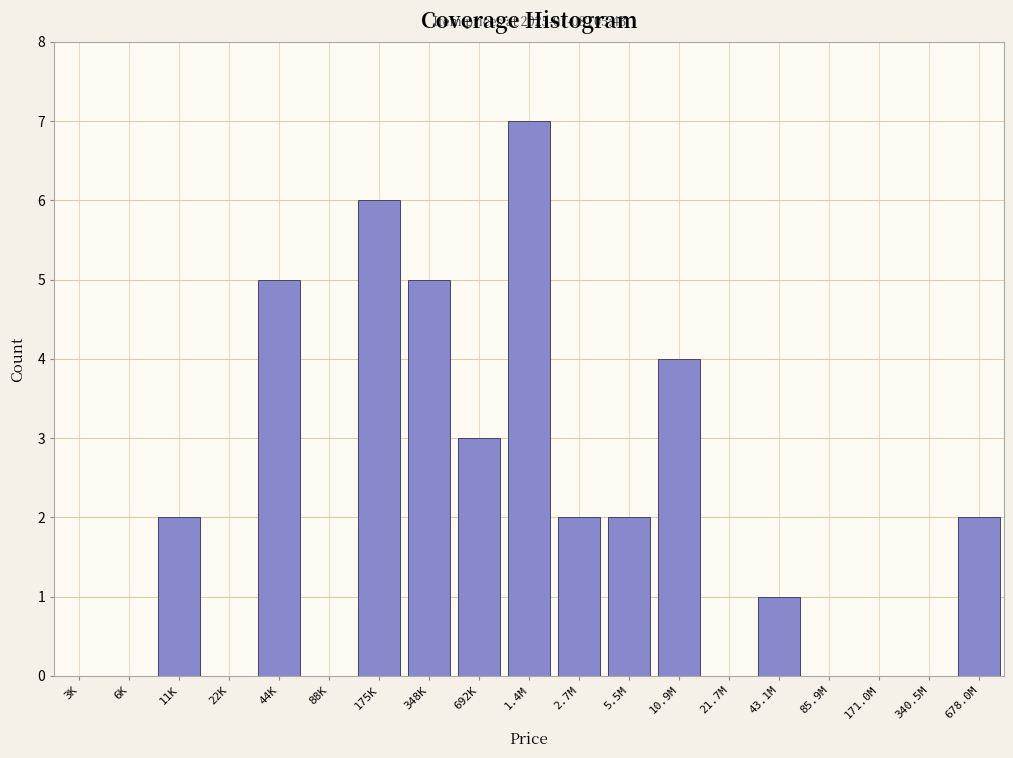

Reading right to left, list all the values displayed in this chart.

678.0M=2	340.5M=0	171.0M=0	85.9M=0	43.1M=1	21.7M=0	10.9M=4	5.5M=2	2.7M=2	1.4M=7	692K=3	348K=5	175K=6	88K=0	44K=5	22K=0	11K=2	6K=0	3K=0